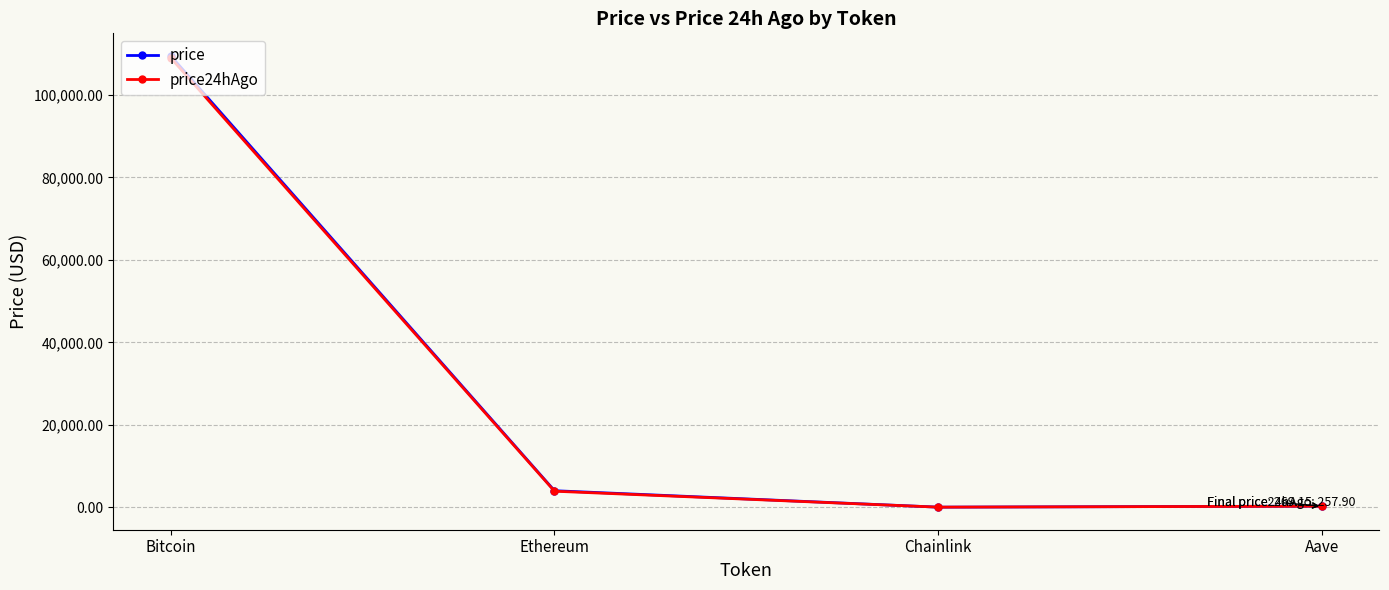

True or false: price and price24hAgo cross at least once.

False